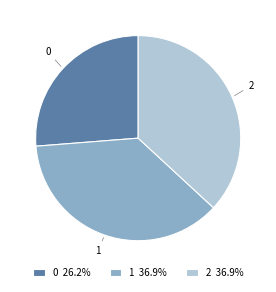

What is the ratio of the value at 2 to the value at 0?

1.4